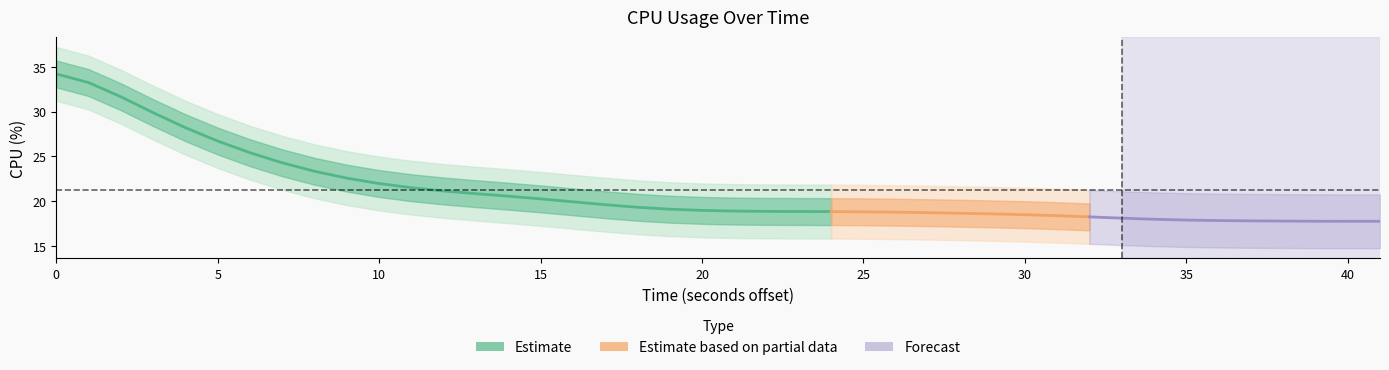

True or false: the data shows 20.3 at 16.

True